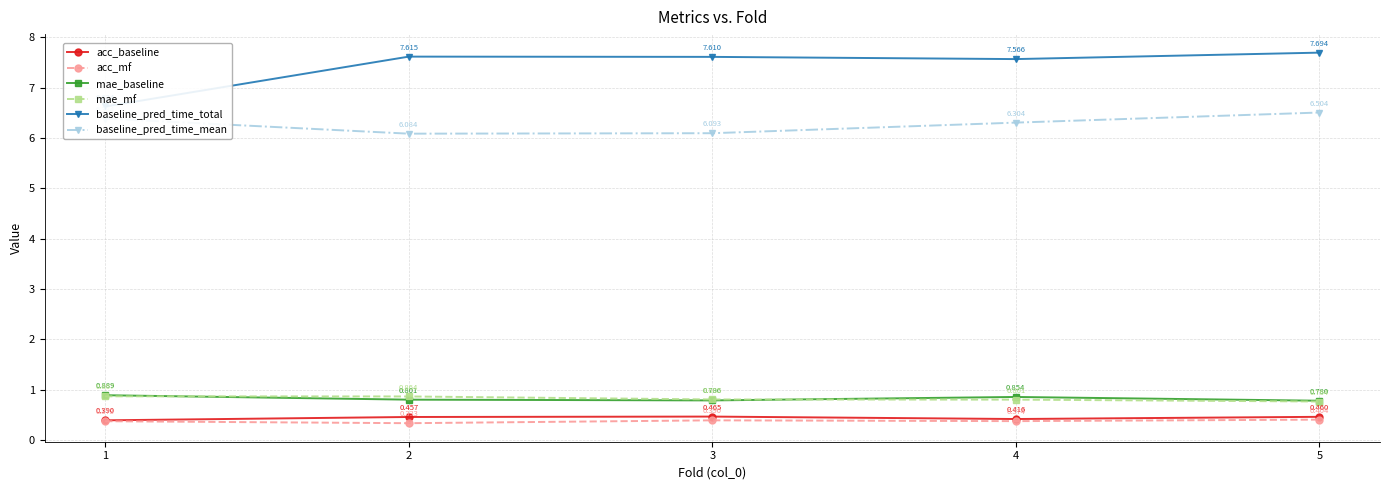

Rank the series at 3 from highest to lowest value.

baseline_pred_time_total, baseline_pred_time_mean, mae_mf, mae_baseline, acc_baseline, acc_mf